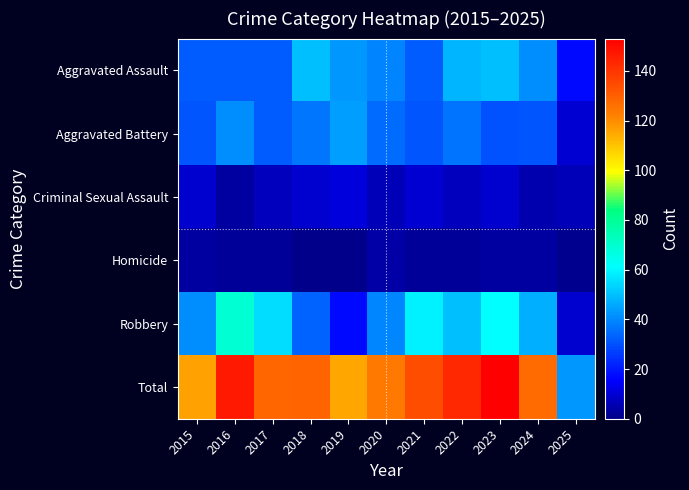

Reading left to right, what are all the values shown in this chart?

Aggravated Assault: 2015=32	2016=32	2017=32	2018=50	2019=43	2020=39	2021=32	2022=48	2023=50	2024=41	2025=17
Aggravated Battery: 2015=31	2016=41	2017=32	2018=37	2019=44	2020=35	2021=31	2022=36	2023=30	2024=31	2025=10
Criminal Sexual Assault: 2015=9	2016=3	2017=7	2018=9	2019=11	2020=6	2021=10	2022=7	2023=9	2024=5	2025=6
Homicide: 2015=3	2016=2	2017=2	2018=0	2019=0	2020=4	2021=2	2022=2	2023=3	2024=3	2025=1
Robbery: 2015=41	2016=69	2017=55	2018=33	2019=17	2020=40	2021=59	2022=50	2023=61	2024=47	2025=9
Total: 2015=116	2016=147	2017=128	2018=129	2019=115	2020=124	2021=134	2022=143	2023=153	2024=127	2025=43